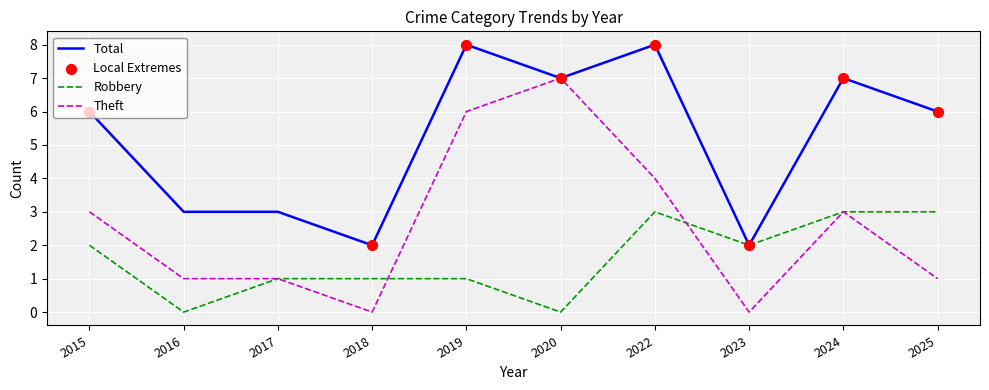

Which series has the largest range (max minus min)?

Theft